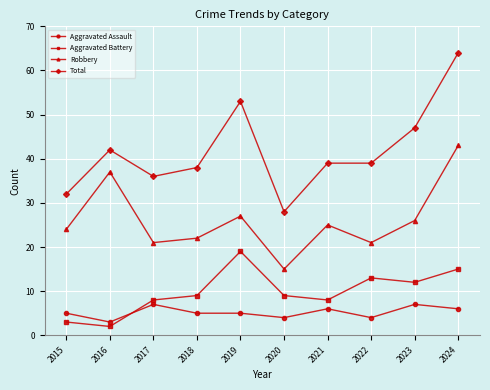

True or false: Aggravated Assault and Robbery cross at least once.

False